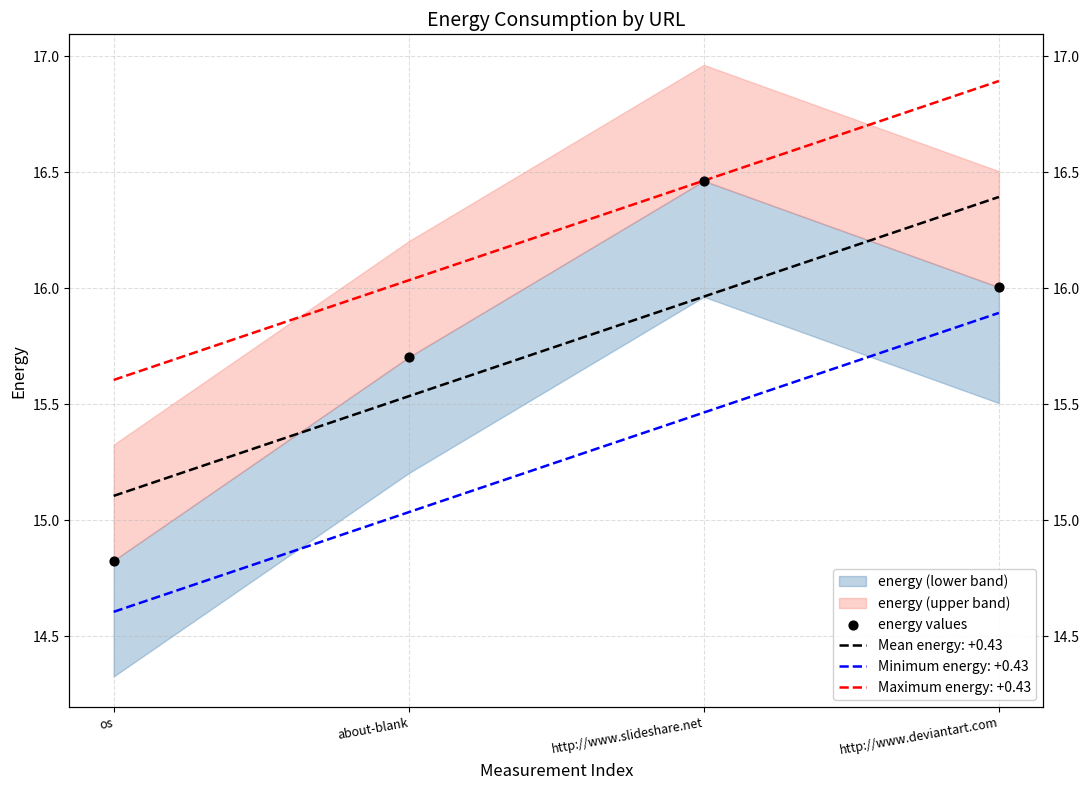

What is the ratio of the value at http://www.slideshare.net to the value at os?

1.1